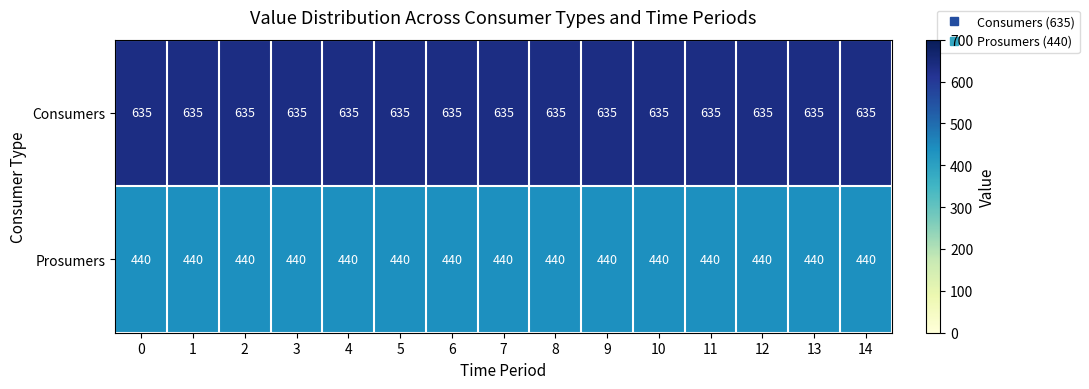

List the series in order of their overall mean, lowest first.

Prosumers, Consumers